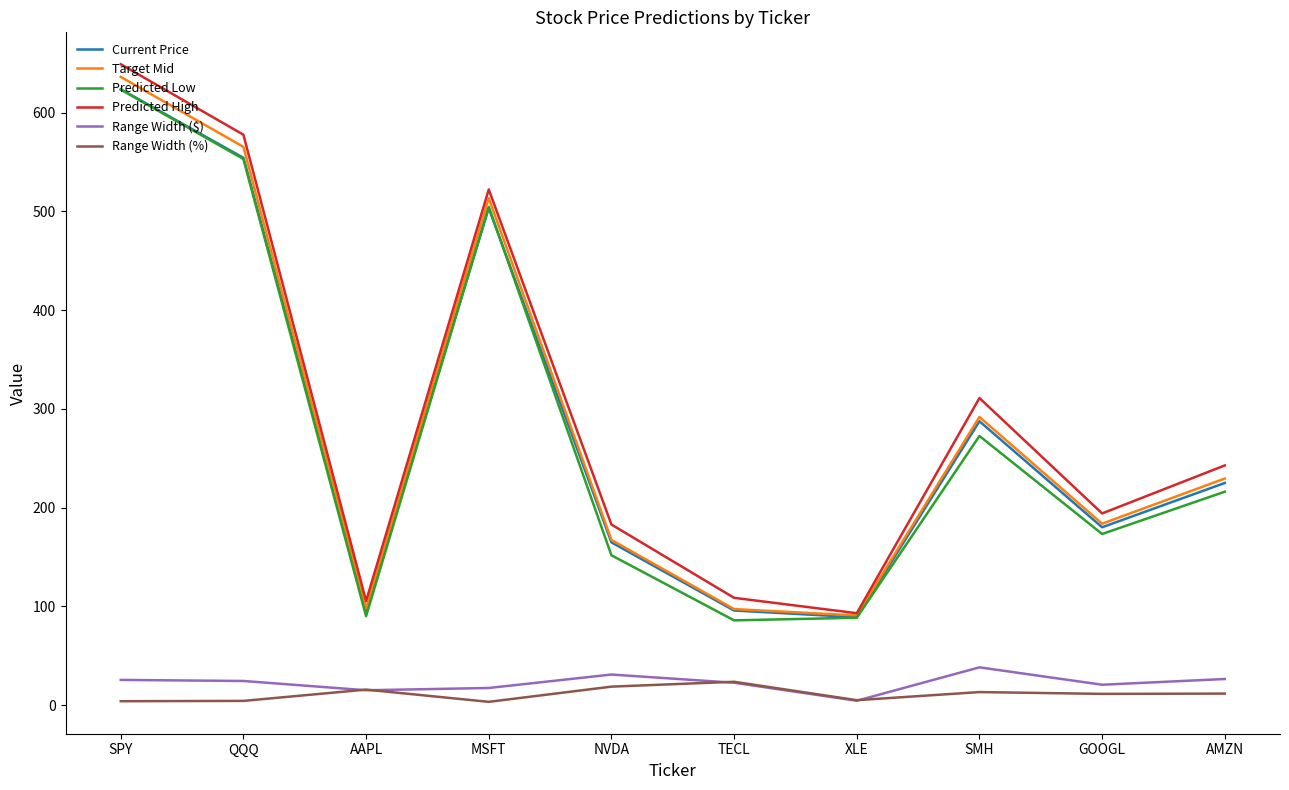

Where is Predicted Low nearest to the value 354?

SMH